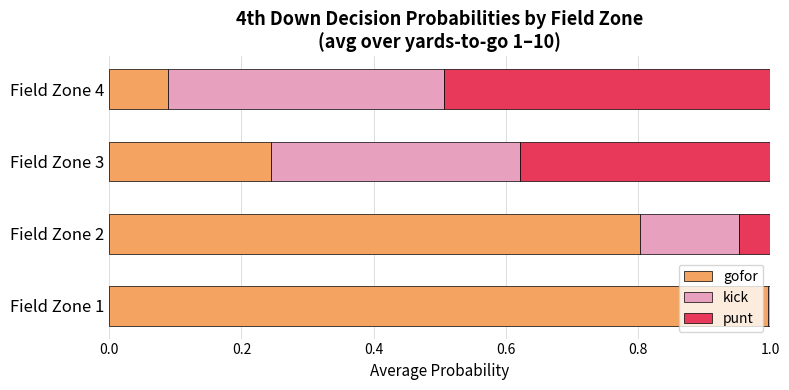

What are all the series names shown in the legend?

gofor, kick, punt